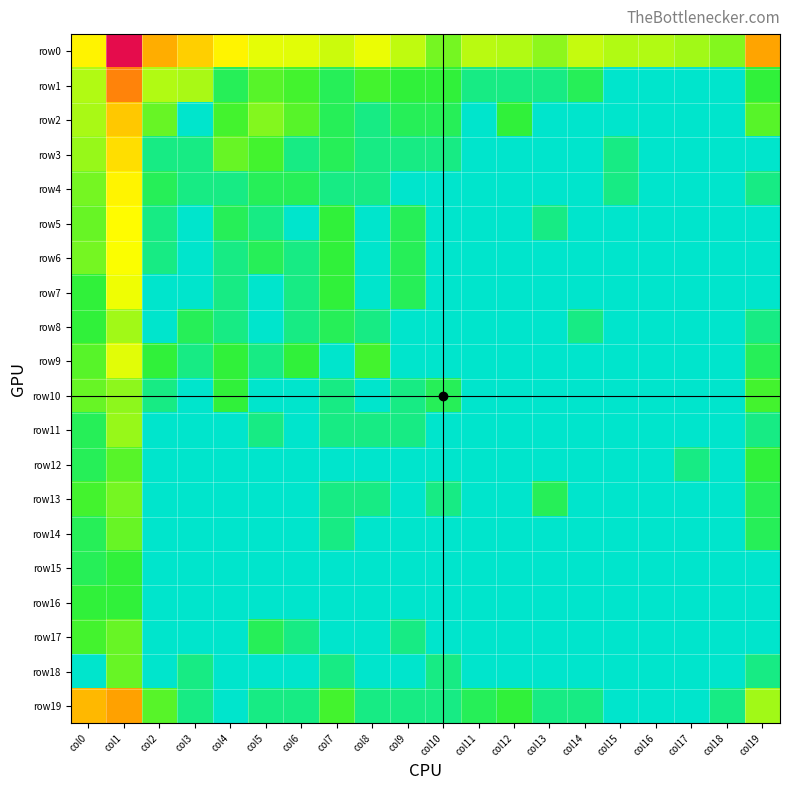

Which series has the widest spread of values?

row0